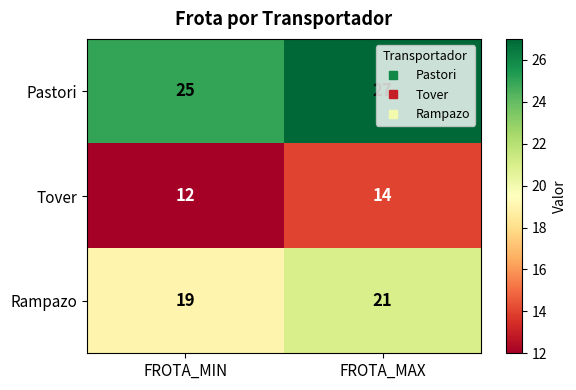

What is the spread (max minus min) of values at FROTA_MAX?

13